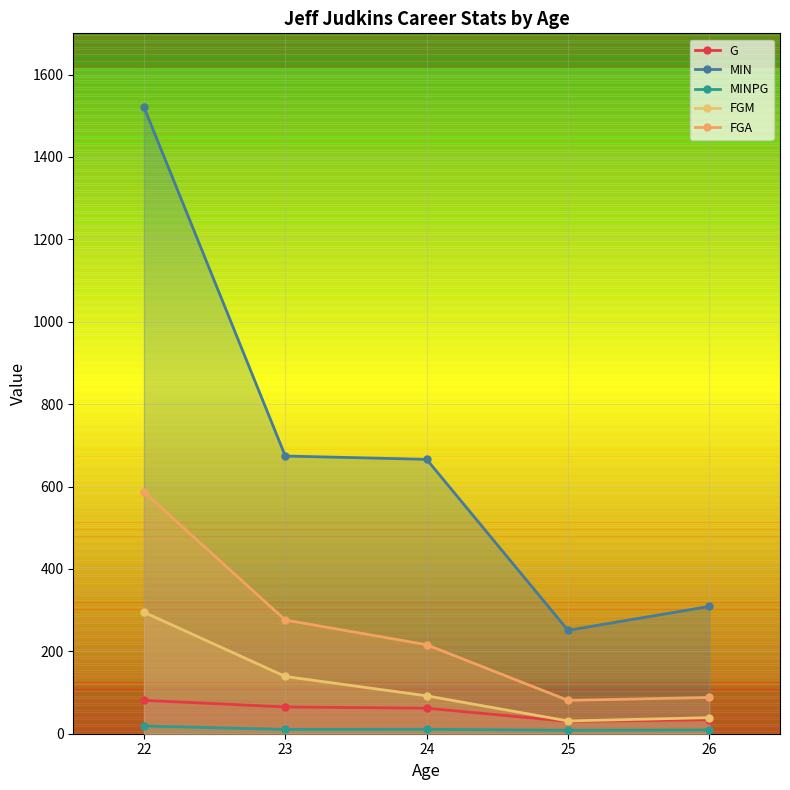

What is the value of the FGM bar at the 1st from the left?

295.0